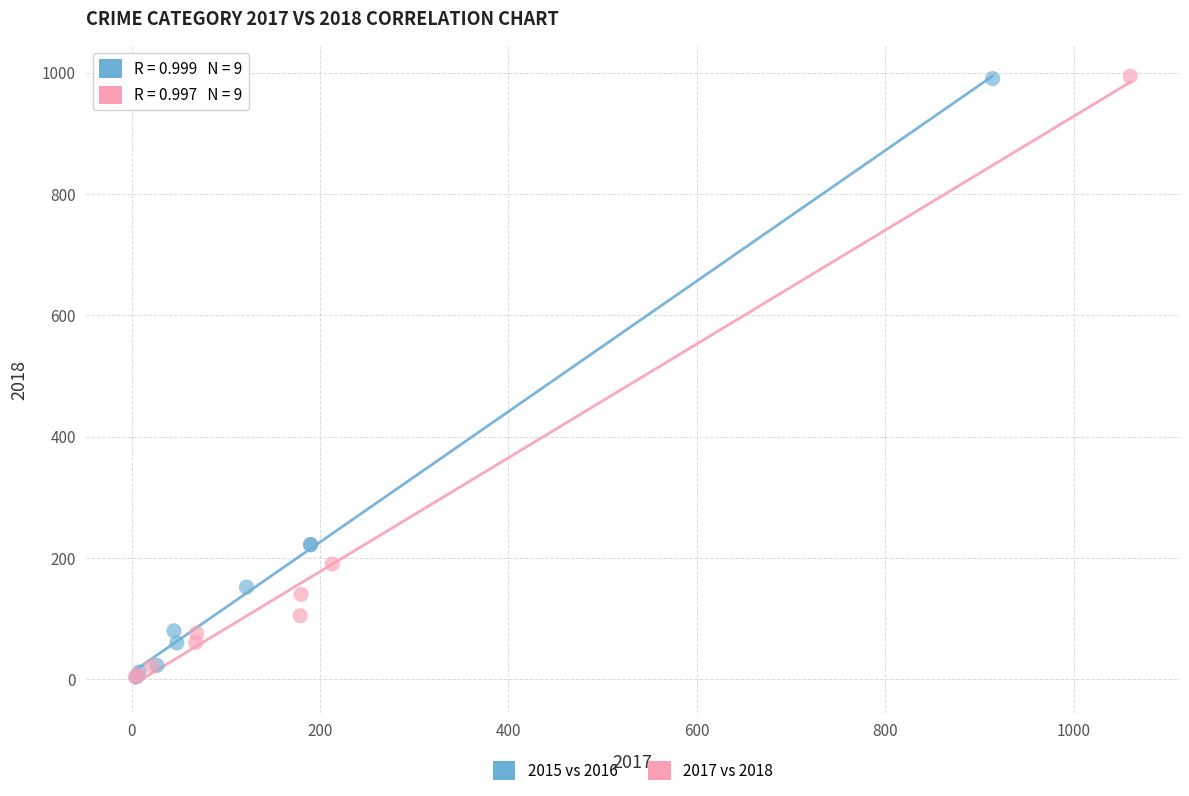

Which series has the widest spread of Y values?

2017 vs 2018